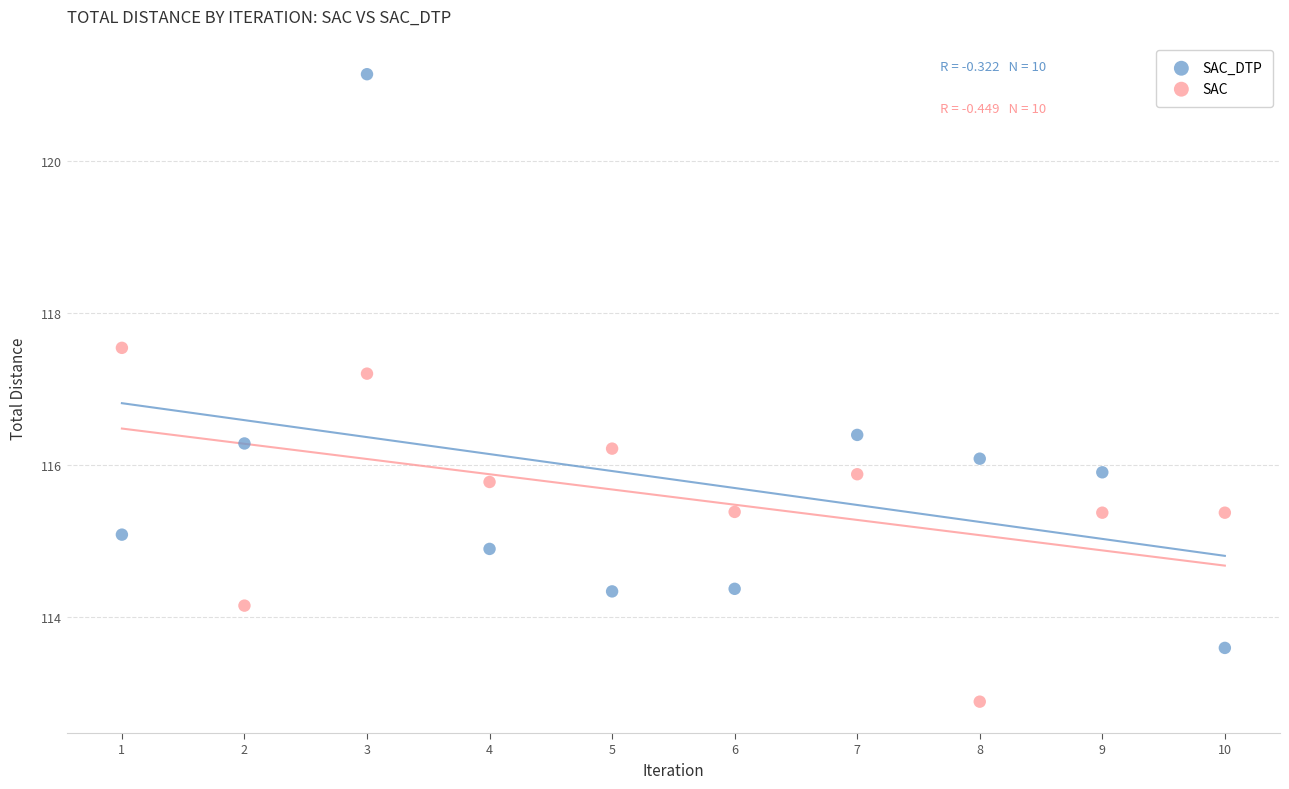

Across all data points, what is the range of Y values (max minus min)?

8.3